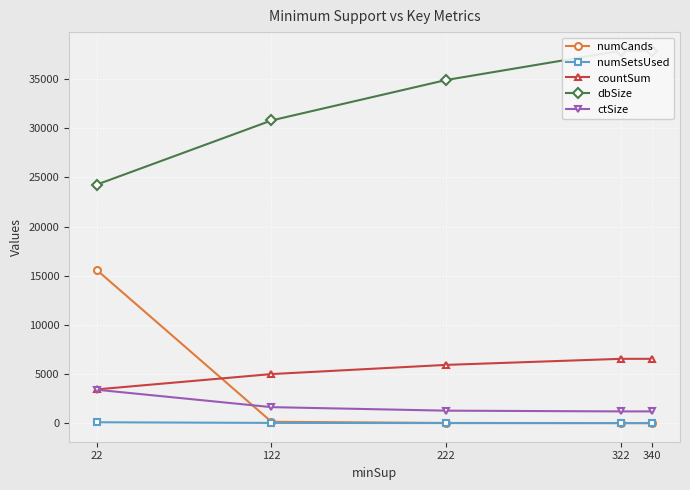

What is the approximate value of ctSize at 322?

1190